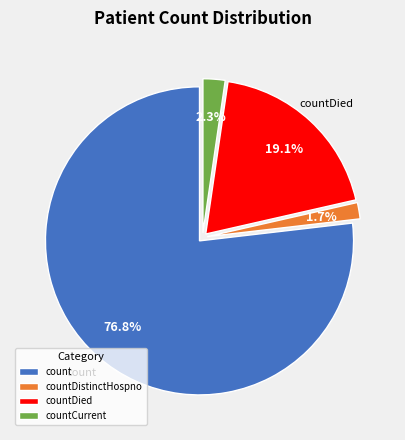

Is it true that countDistinctHospno is 2% of the pie?

True